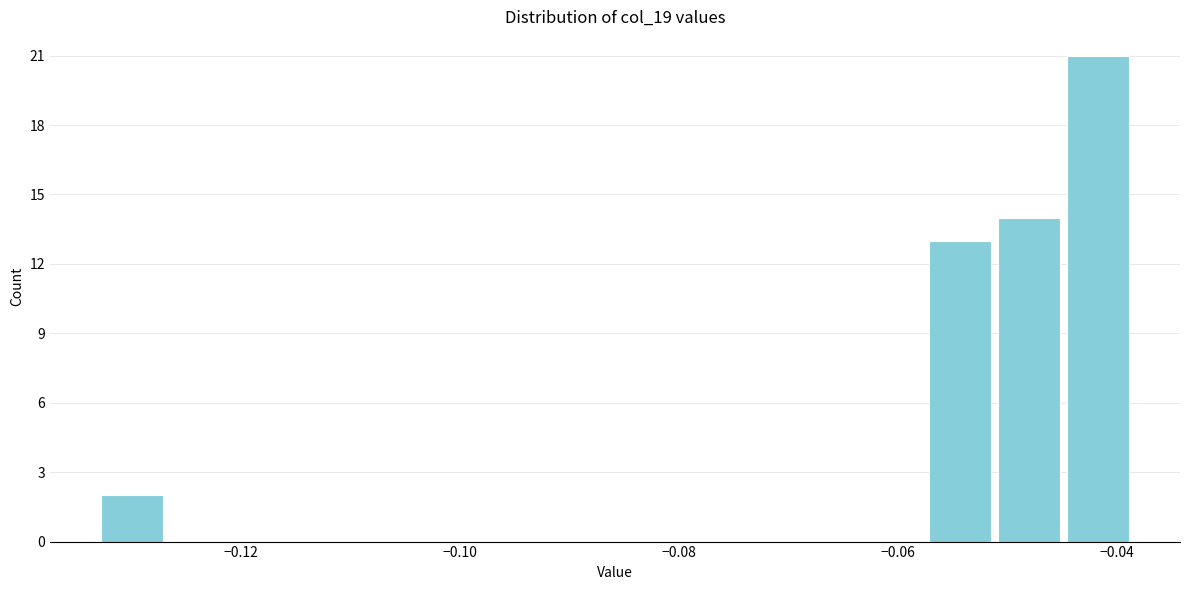

Around what value on the x-axis is the tallest bar? Give the approximate position of its centre, as read against the axis.

-0.042